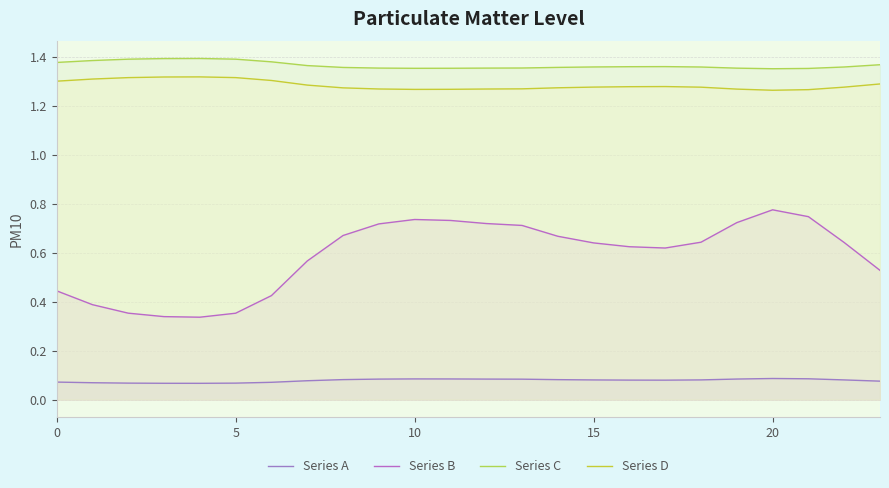

Reading left to right, what are all the values shown in this chart?

Series A: 0.1	0.1	0.1	0.1	0.1	0.1	0.1	0.1	0.1	0.1	0.1	0.1	0.1	0.1	0.1	0.1	0.1	0.1	0.1	0.1	0.1	0.1	0.1	0.1
Series B: 0.4	0.4	0.4	0.3	0.3	0.4	0.4	0.6	0.7	0.7	0.7	0.7	0.7	0.7	0.7	0.6	0.6	0.6	0.6	0.7	0.8	0.7	0.6	0.5
Series C: 1.4	1.4	1.4	1.4	1.4	1.4	1.4	1.4	1.4	1.4	1.4	1.4	1.4	1.4	1.4	1.4	1.4	1.4	1.4	1.4	1.4	1.4	1.4	1.4
Series D: 1.3	1.3	1.3	1.3	1.3	1.3	1.3	1.3	1.3	1.3	1.3	1.3	1.3	1.3	1.3	1.3	1.3	1.3	1.3	1.3	1.3	1.3	1.3	1.3